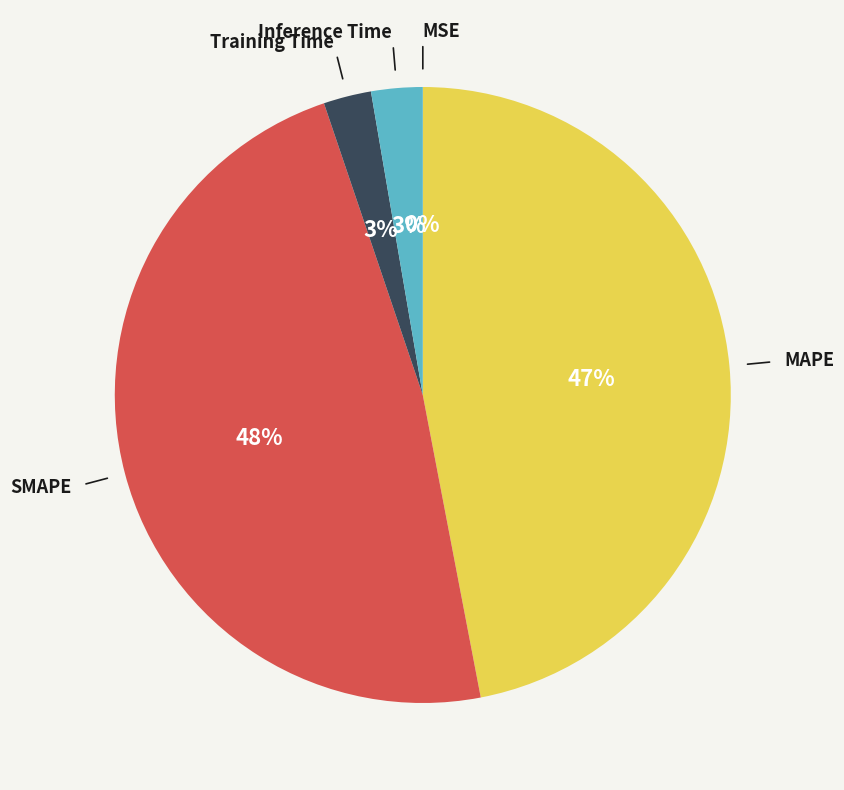

To the nearest percent, what is the average slice percentage?

20%